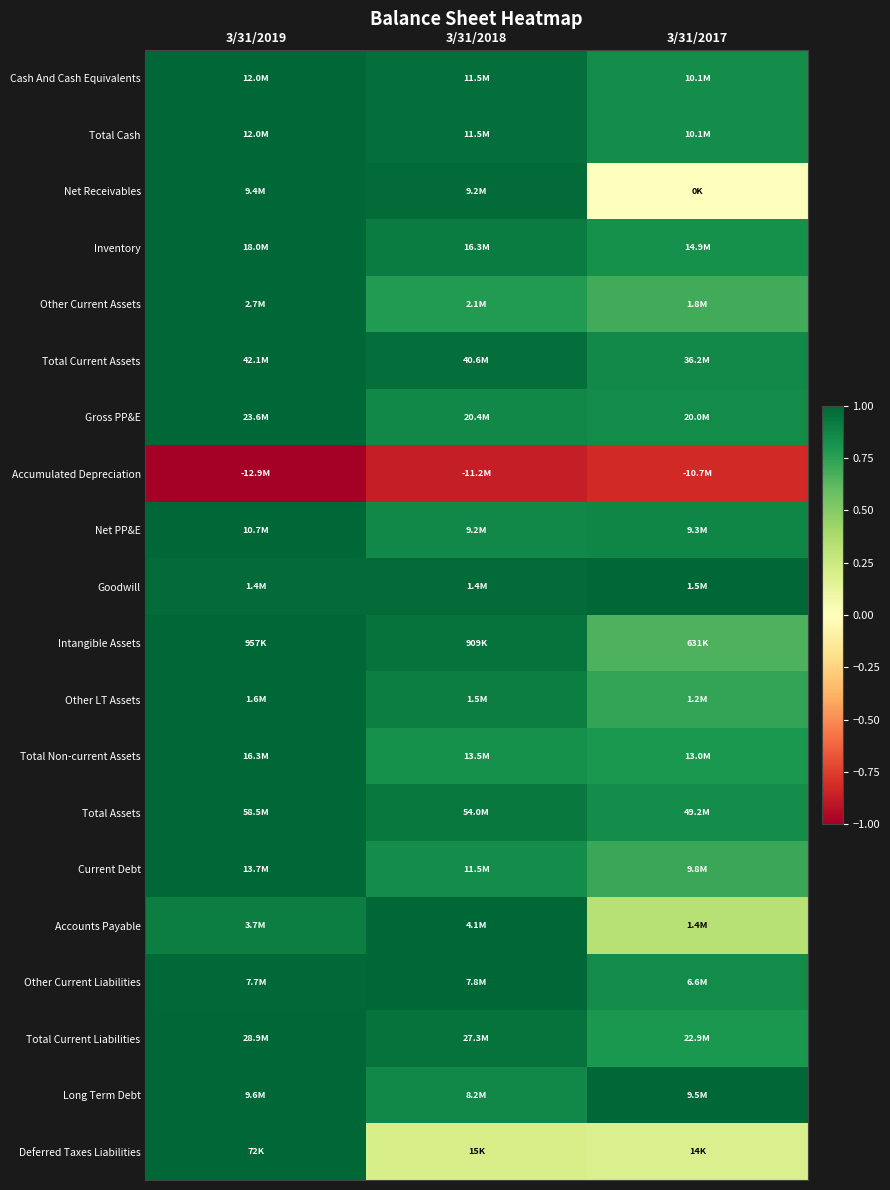

What is the minimum value shown in the chart?

-1.0